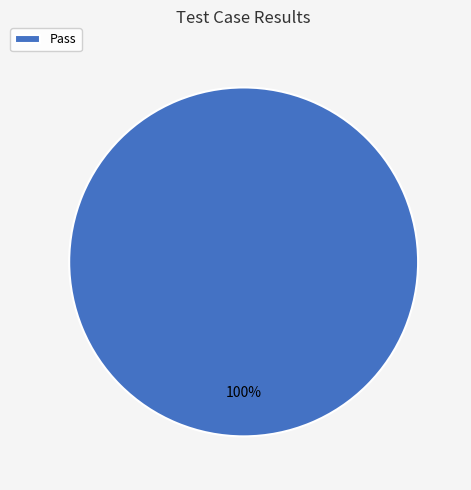

Count the number of slices in the pie.

1